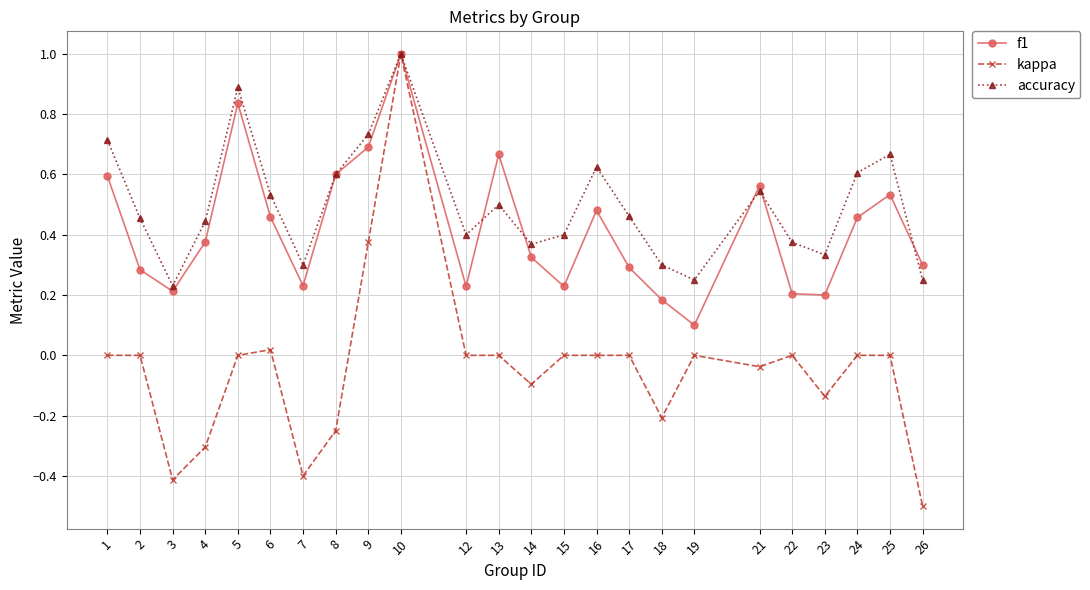

Which series has the largest total across all categories?

accuracy